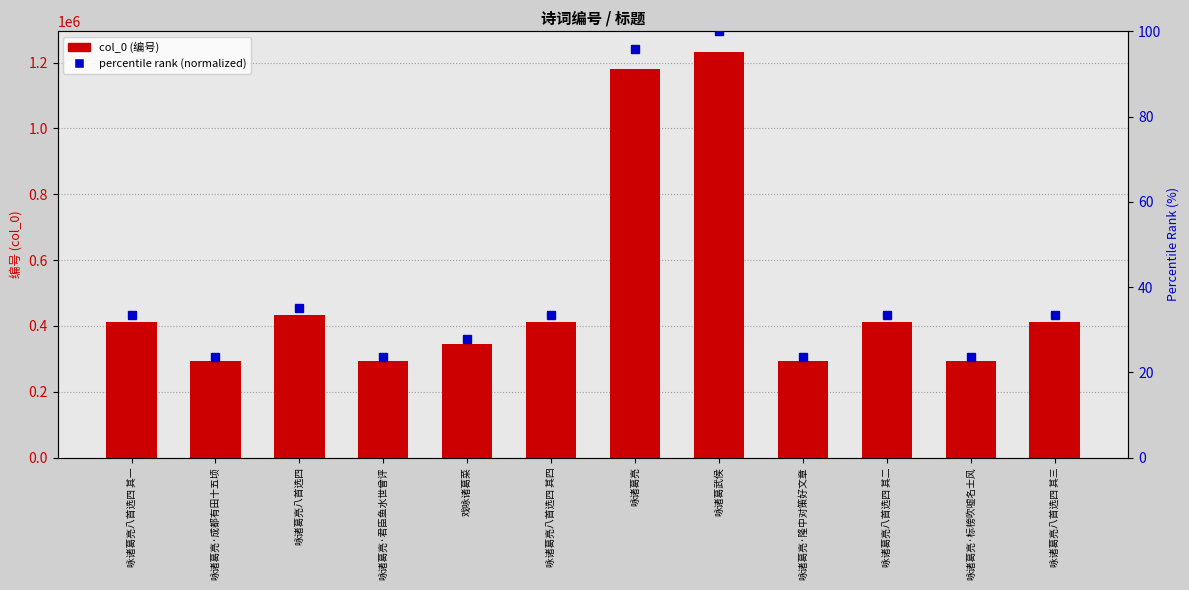

Which category has the highest value across all series?

咏诸葛武侯